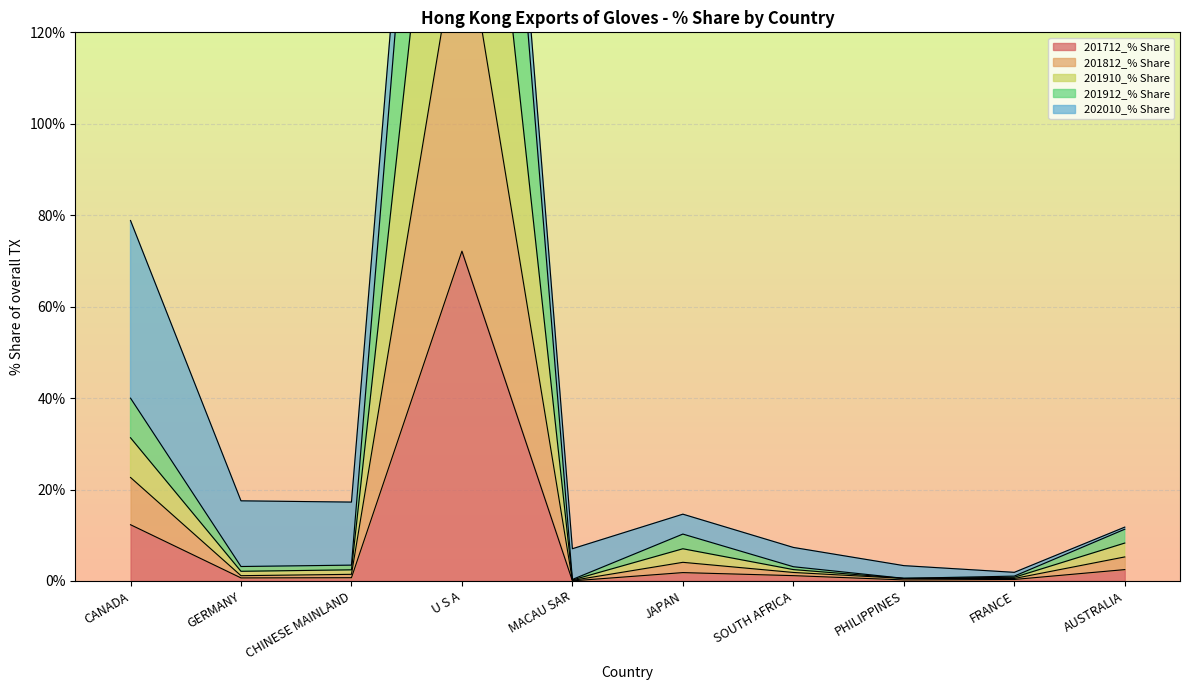

What is the maximum value for 201712_% Share?

72.1